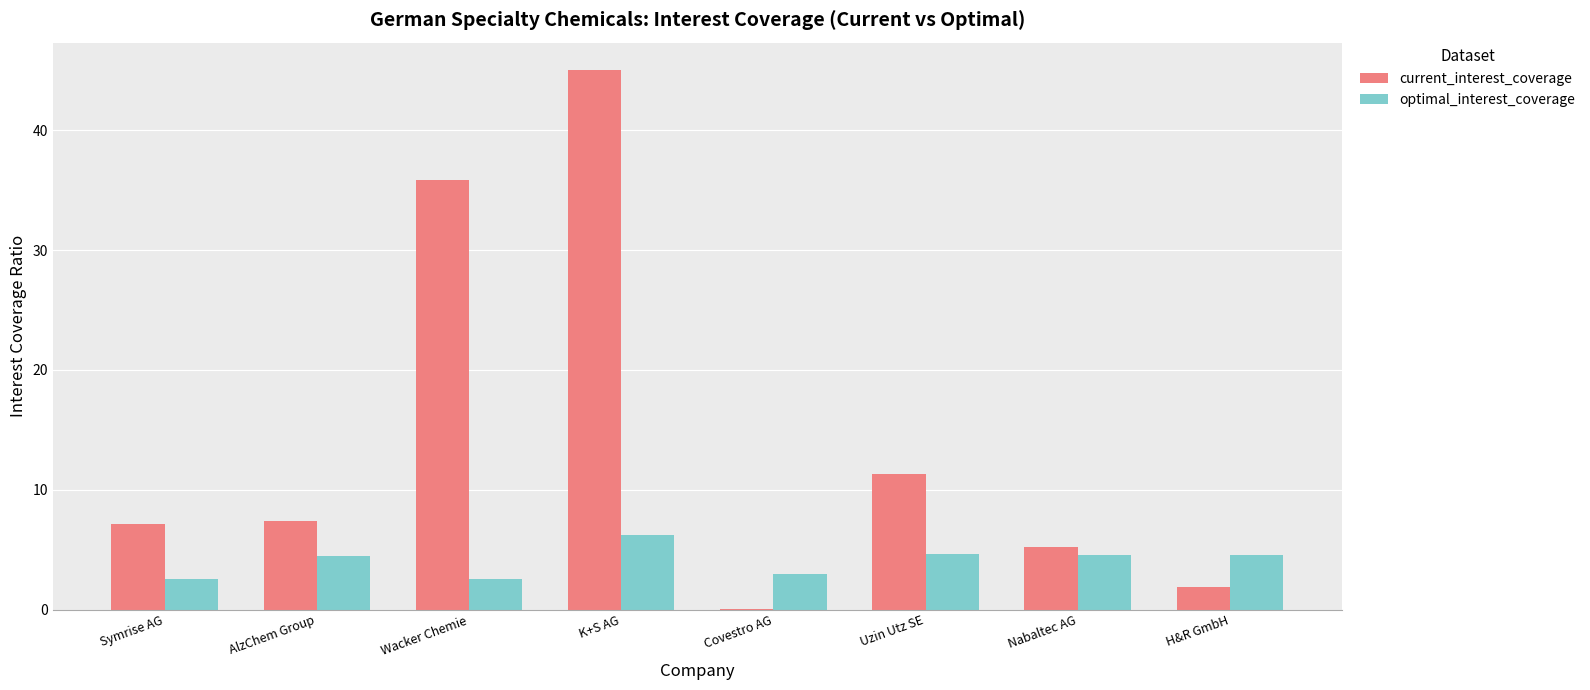

Which series has the largest total across all categories?

current_interest_coverage